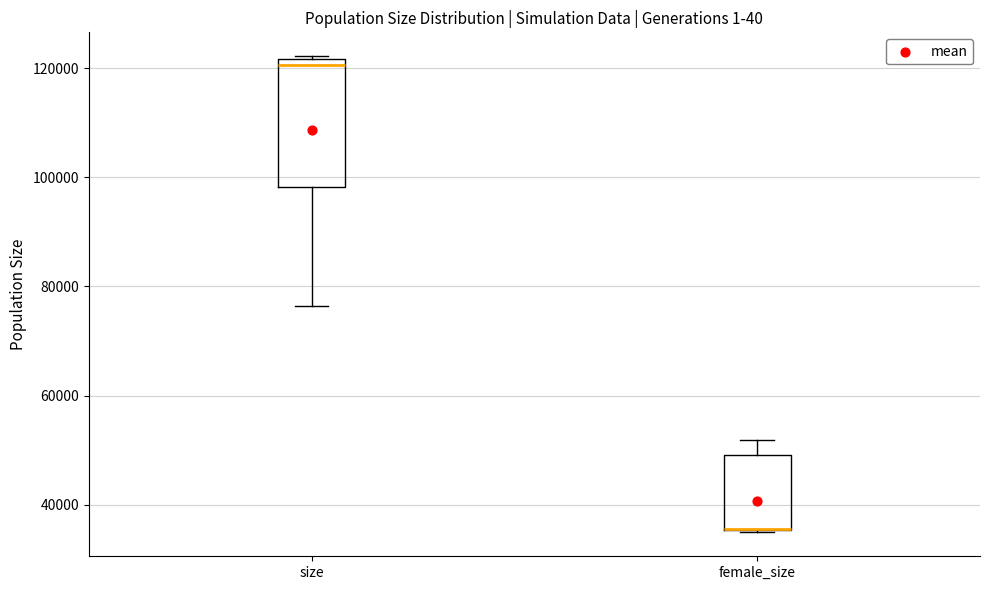

Comparing the boxes themselves (not the whiskers), which one is the tallest?

size